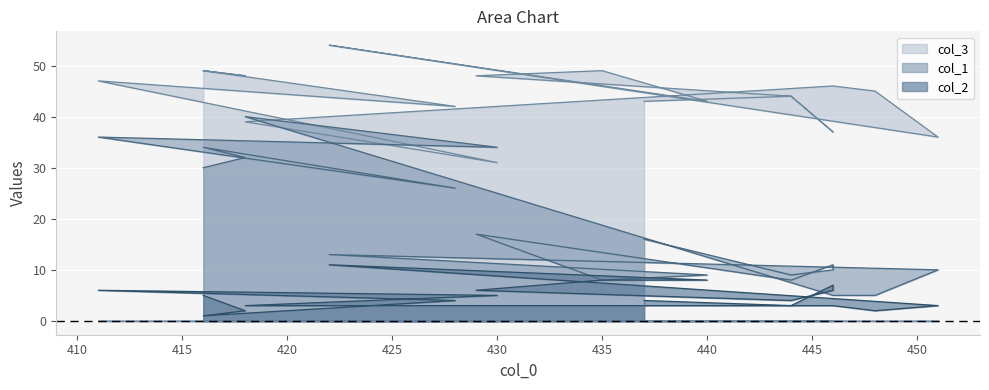

Is it true that col_1 equals 4 at 13?

False